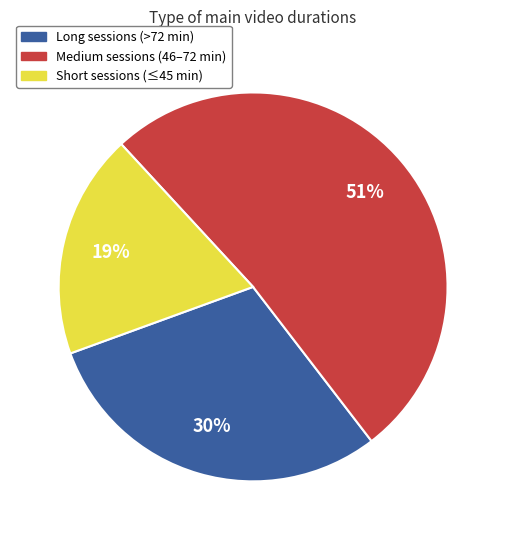

How many segments does this pie chart have?

3